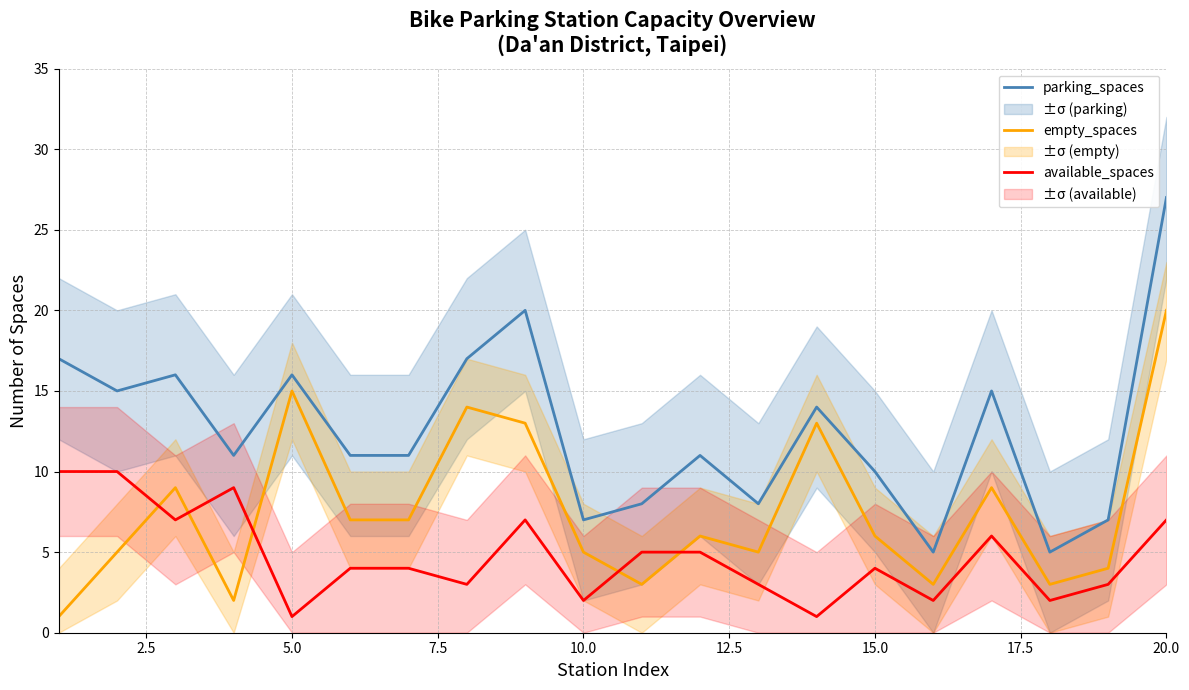

How many data points in empty_spaces are above 6?

9